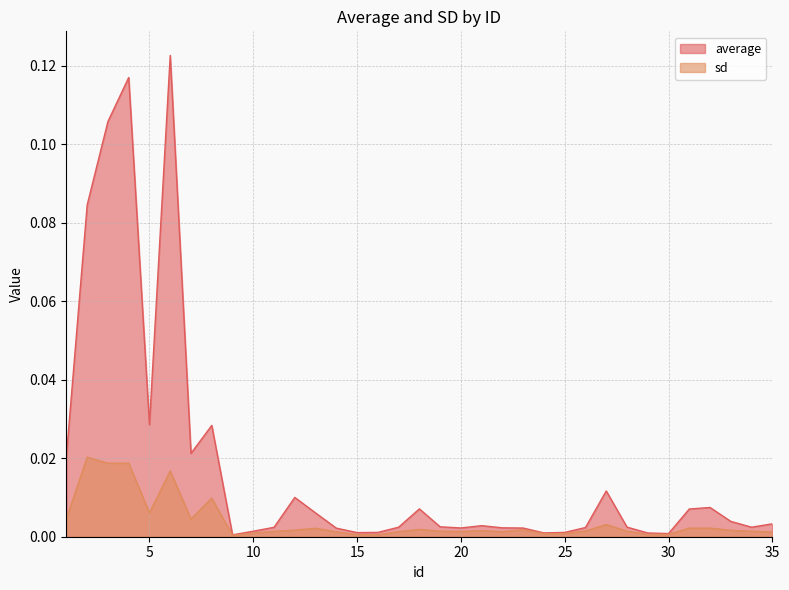

Between 26 and 25, which is larger?

26